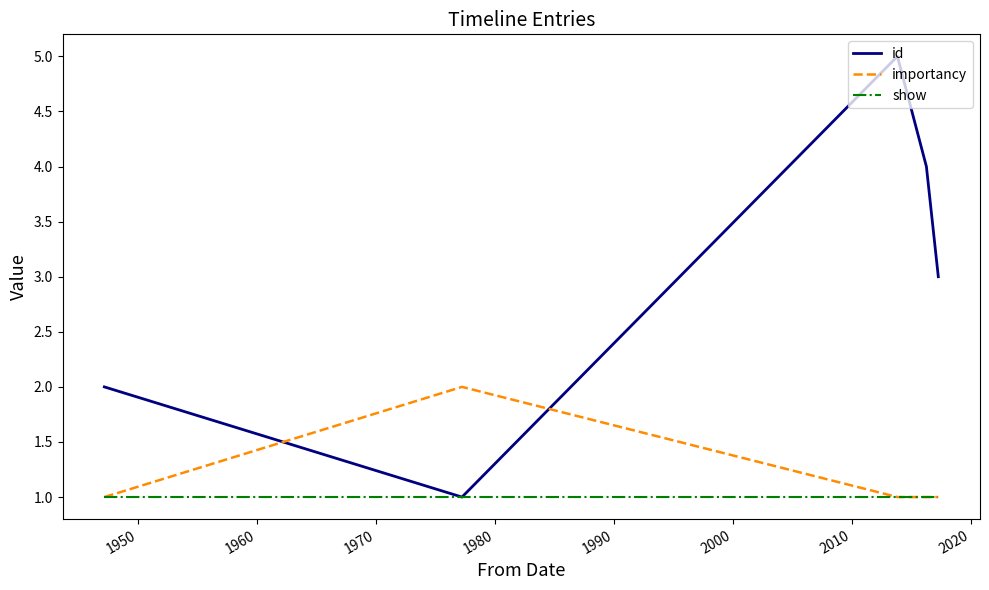

List the series in order of their peak value, lowest first.

show, importancy, id